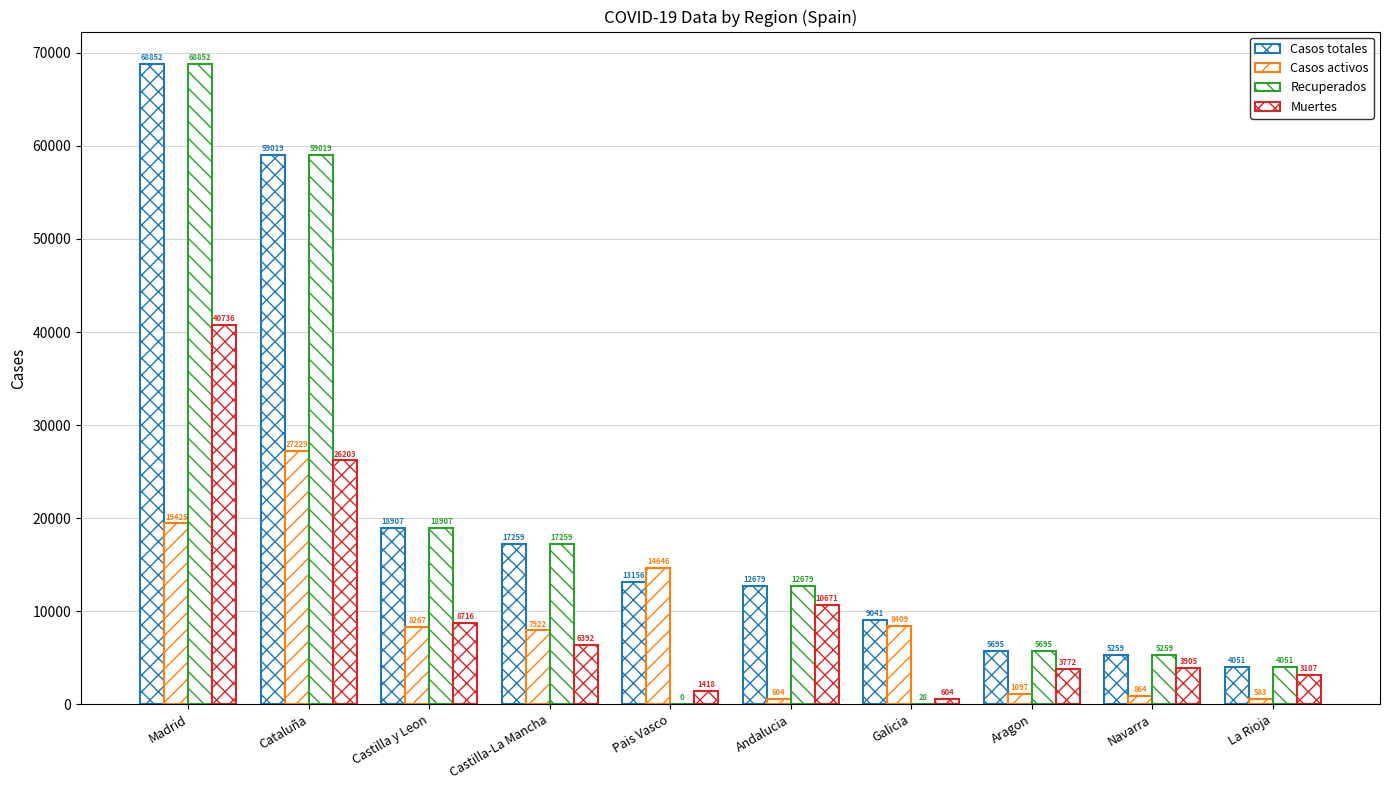

How many categories are shown in the chart?

10